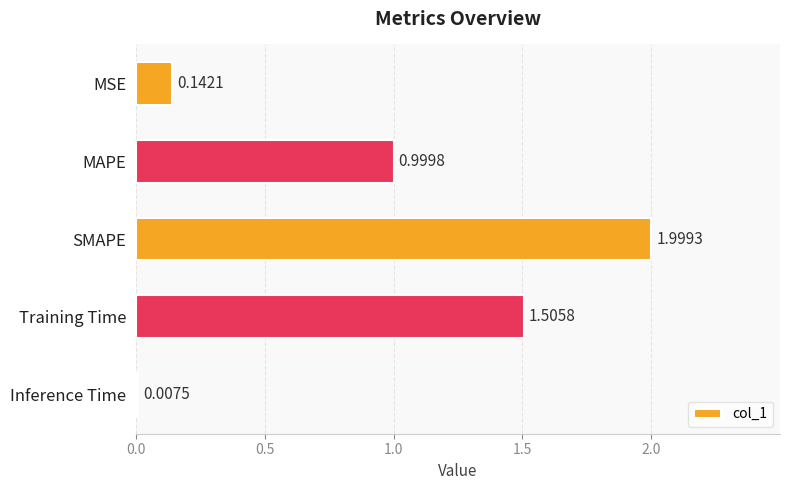

What is the sum of all values?

4.7